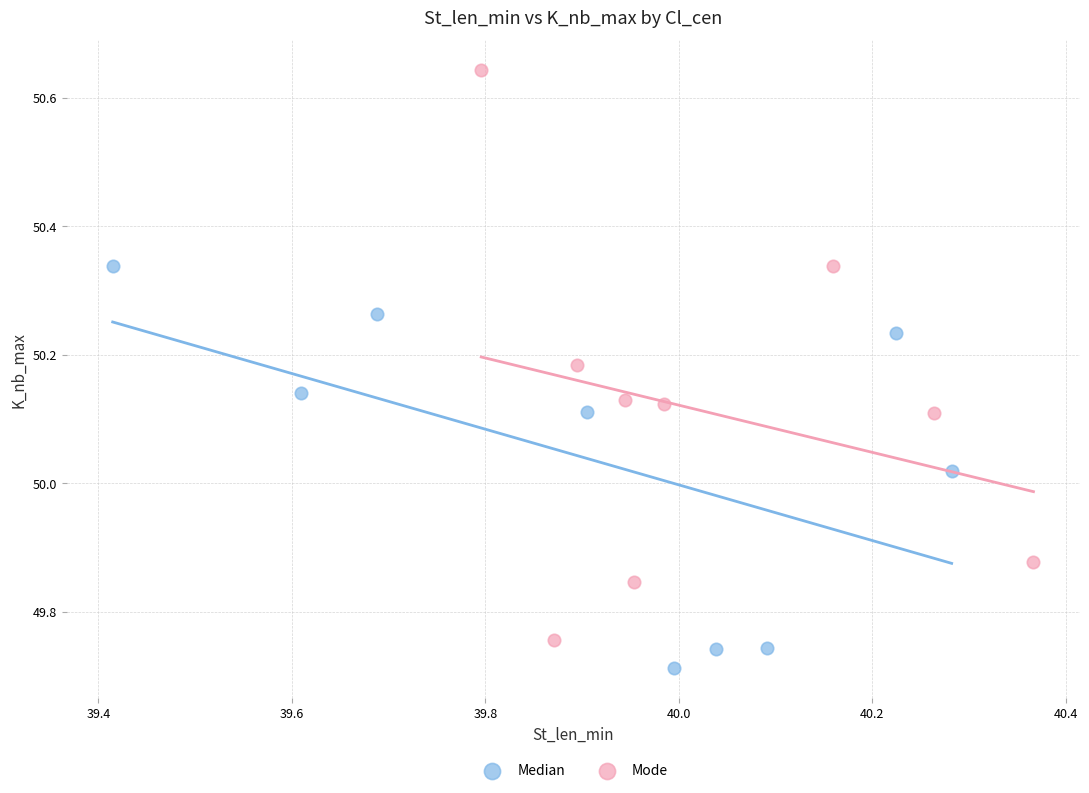

Which series contains the lowest Y value?

Median